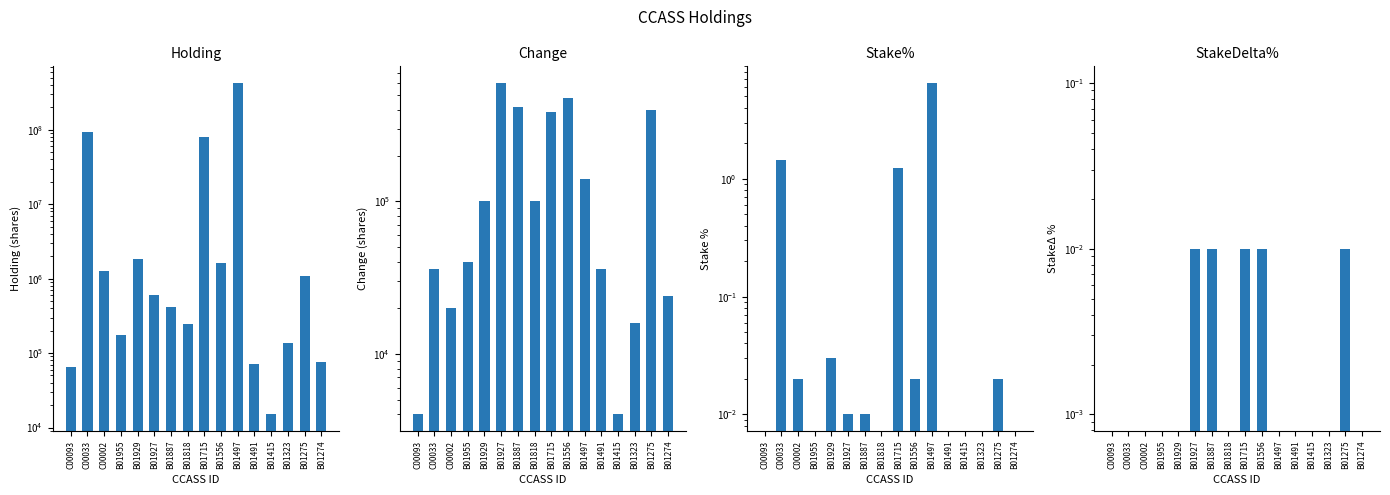

How many values in the Change series are below 100000?

8